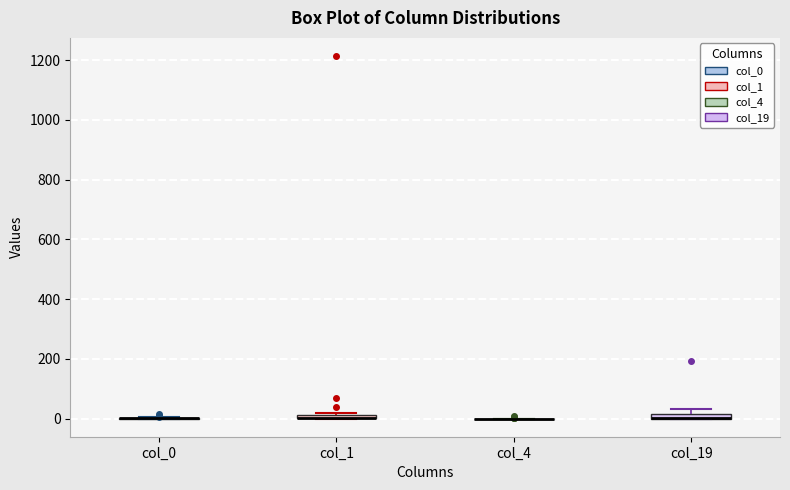

Where is the upper edge of the box for col_19 on the y-axis? The values are not printed on the chart, so give them approximately, as read against the axis.

20